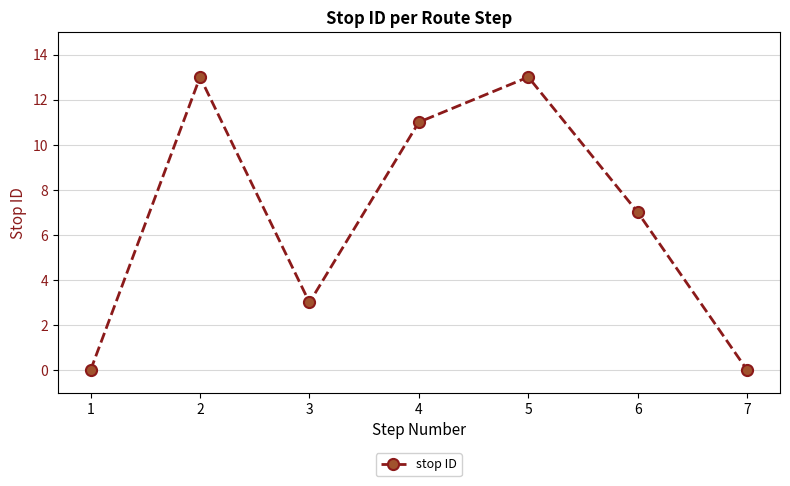

Reading right to left, extract all data points from this chart.

7=0	6=7	5=13	4=11	3=3	2=13	1=0